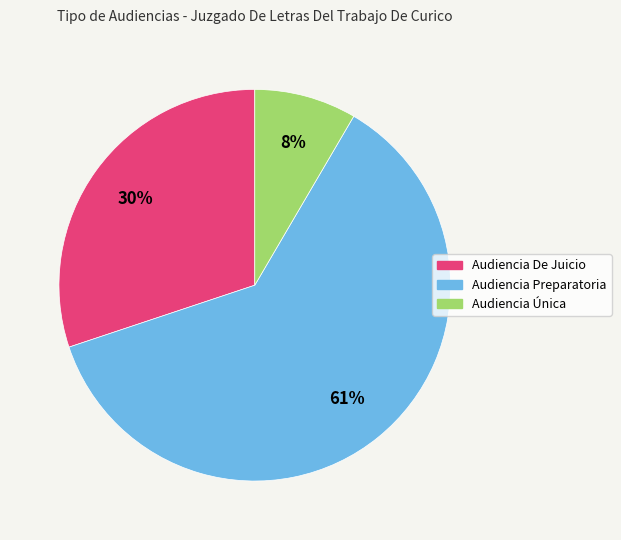

Rank the categories by value from highest to lowest.

Audiencia Preparatoria, Audiencia De Juicio, Audiencia Única